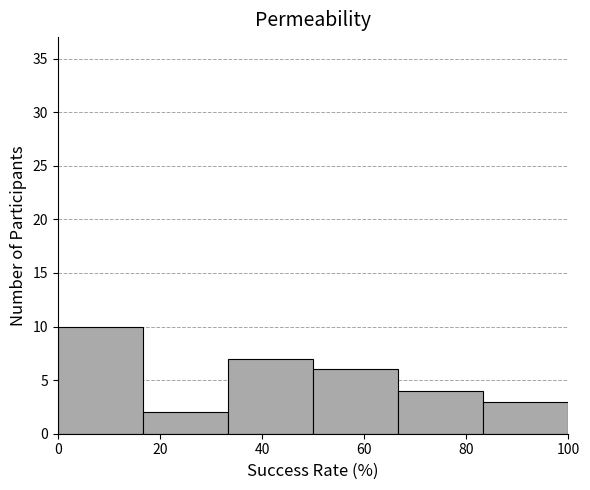

Reading left to right, list every bar in this chart as the range it spans on the x-axis followed by its height. Neither the bar edges nor the heights are printed on the chart, so give them approximately, as read against the axes.

0 to 16: 10
16 to 34: 2
34 to 50: 7
50 to 66: 6
66 to 84: 4
84 to 100: 3